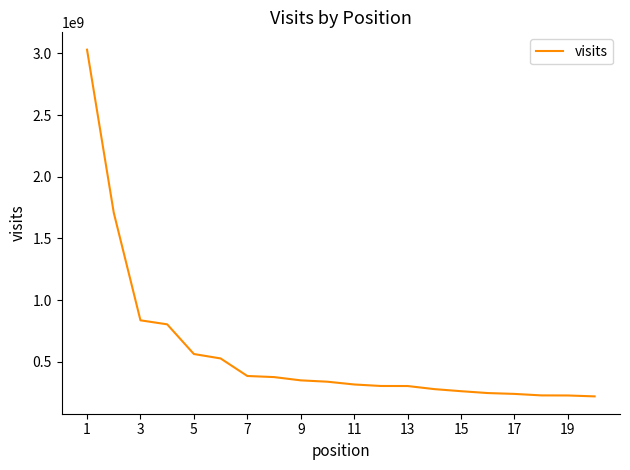

What is the difference between the maximum and minimum values?

2811654996